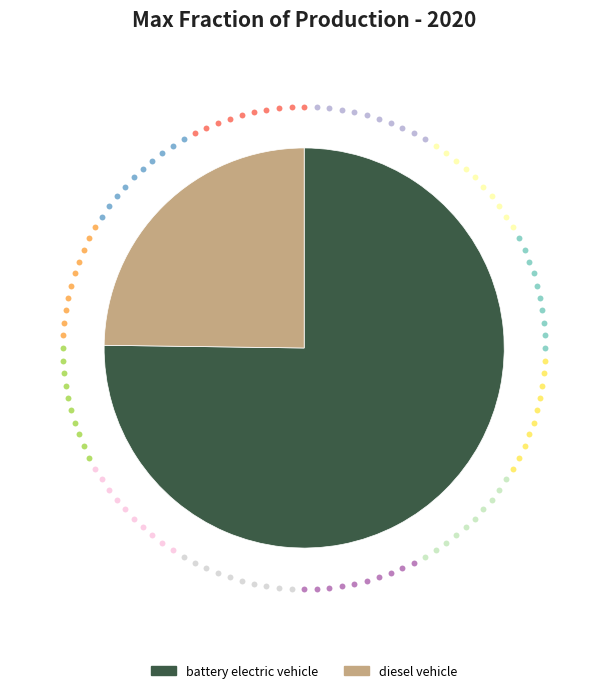

Is it true that diesel vehicle is 33% of the pie?

False